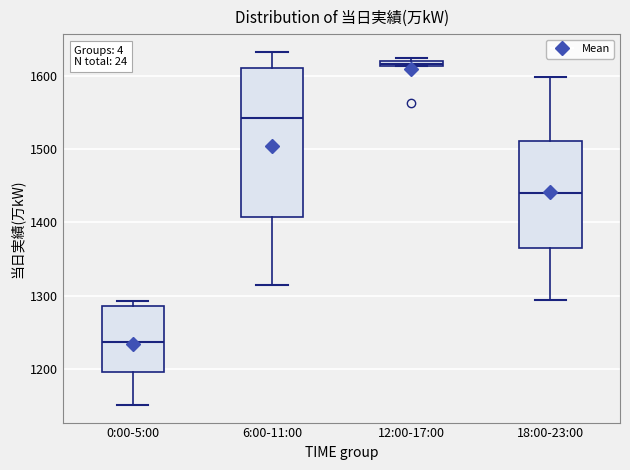

Where is the lower edge of the box for 0:00-5:00 on the y-axis? The values are not printed on the chart, so give them approximately, as read against the axis.

1200